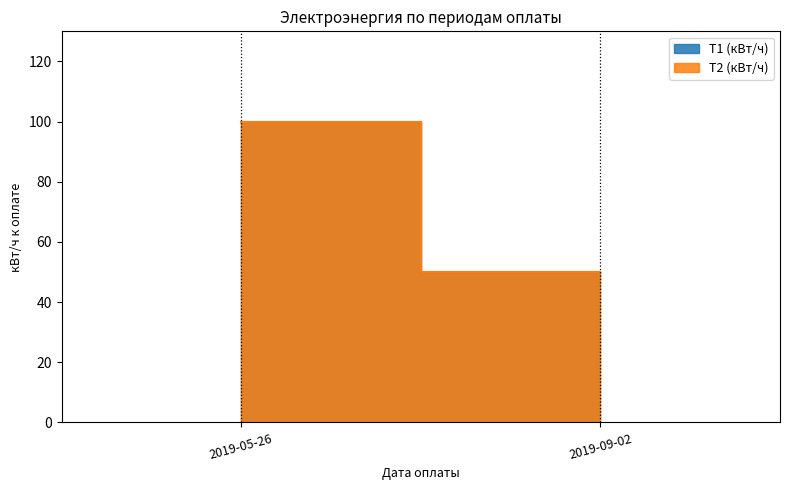

What is the sum of all T1 (кВт/ч) values?

150